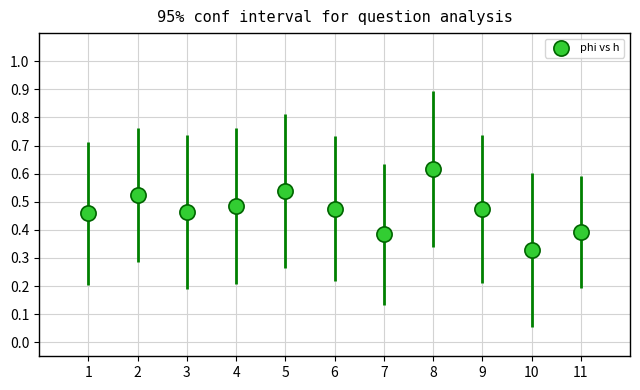

What is the average X value?

6.0